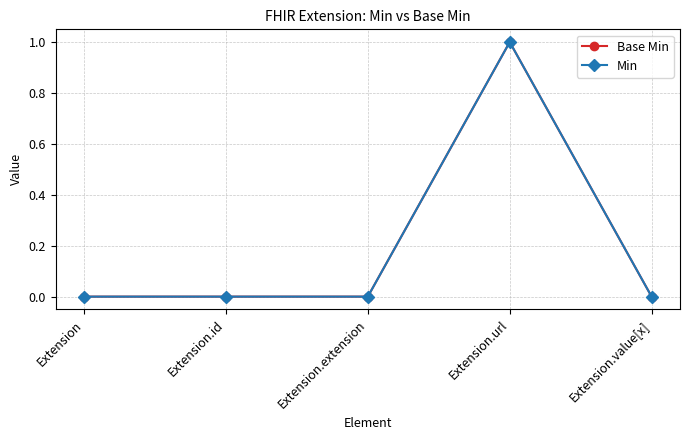

True or false: Min and Base Min intersect in this chart.

False